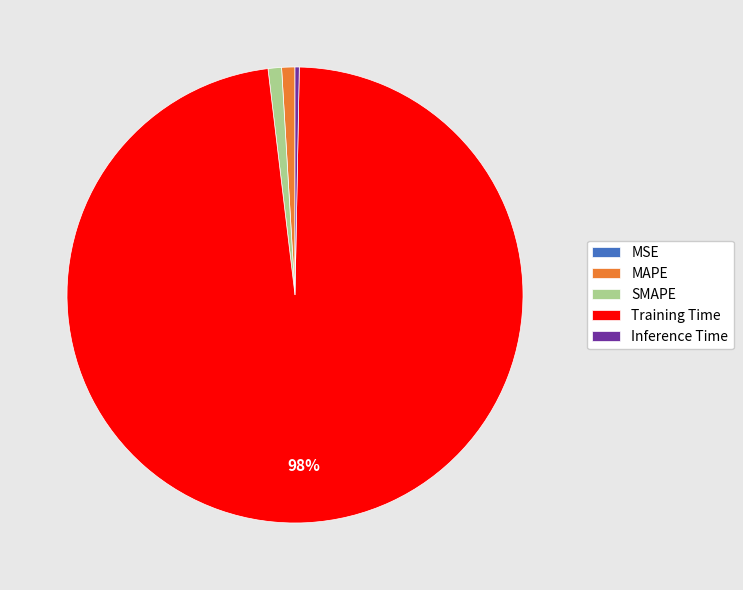

Does Training Time represent more than half of the total?

Yes